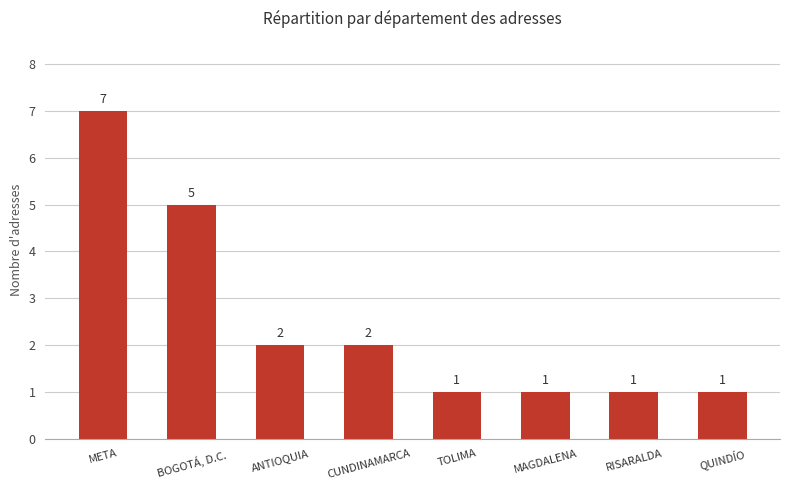

What is the label of the 3rd bar from the left?

ANTIOQUIA